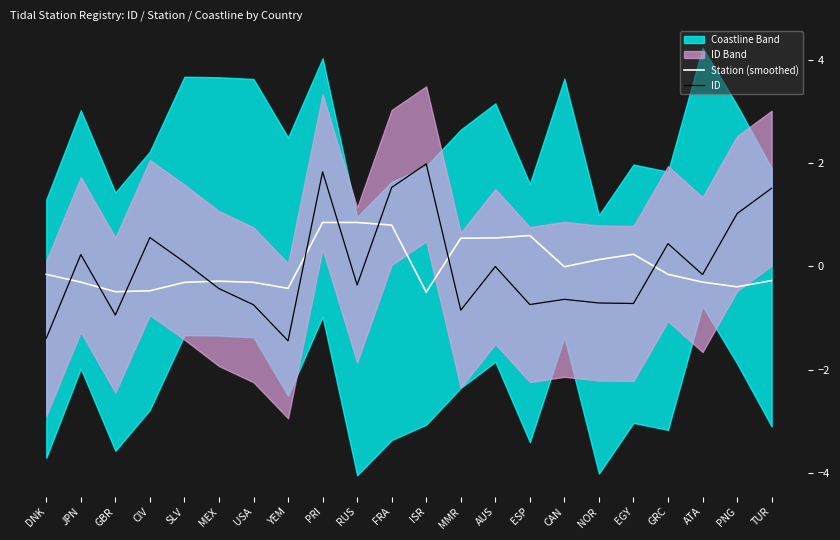

The ID series shows -0.7 at ESP. True or false?

True